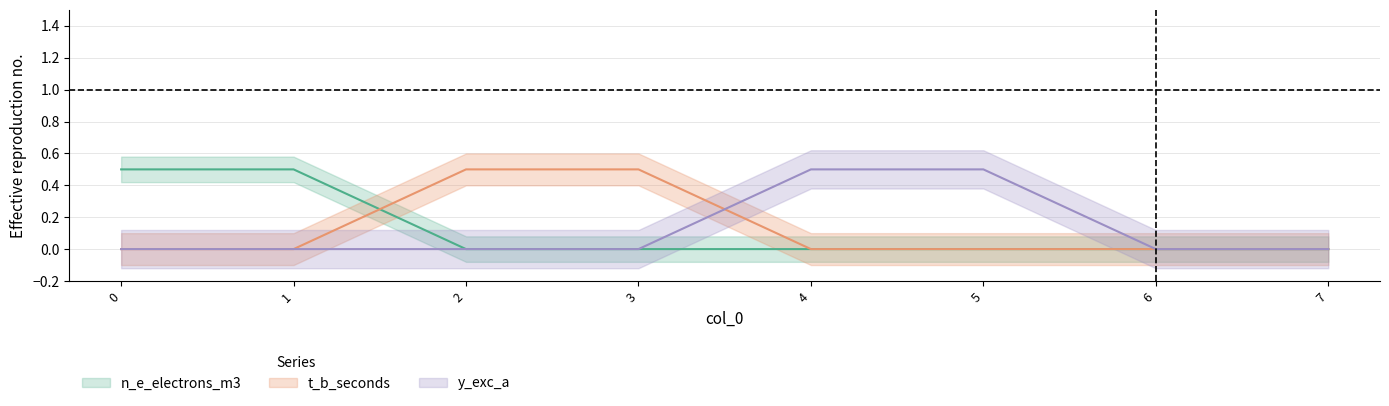

Between 0 and 3, which series saw the biggest shift?

n_e_electrons_m3